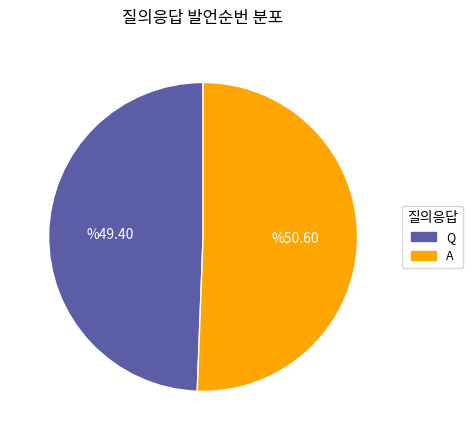

Does any single category account for the majority?

Yes